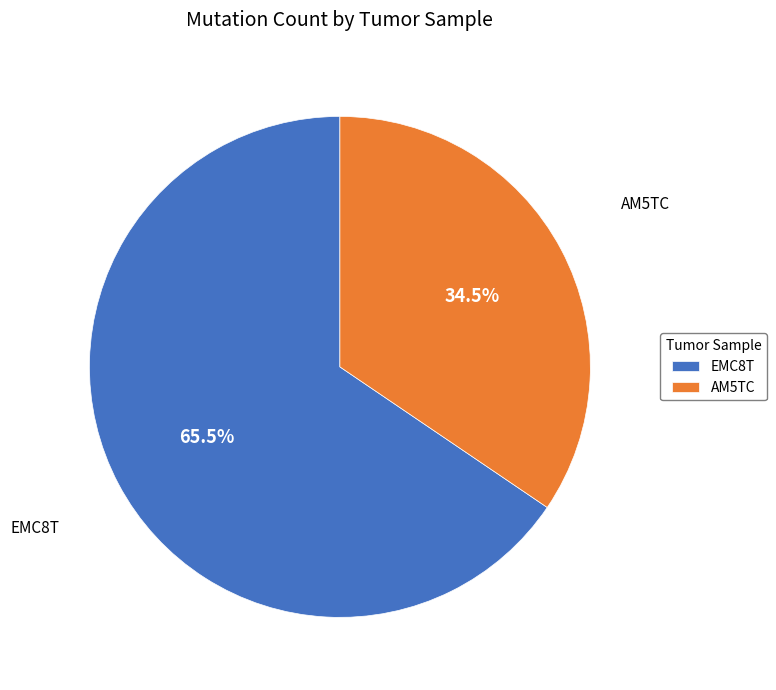

Rank the categories by value from lowest to highest.

AM5TC, EMC8T